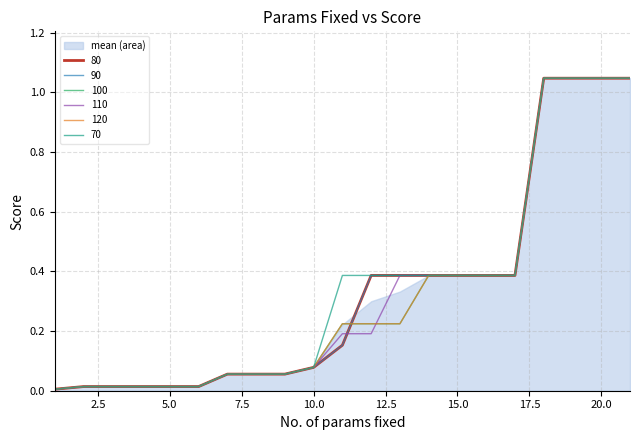

Is it true that 70 equals 0.4 at 15?

True